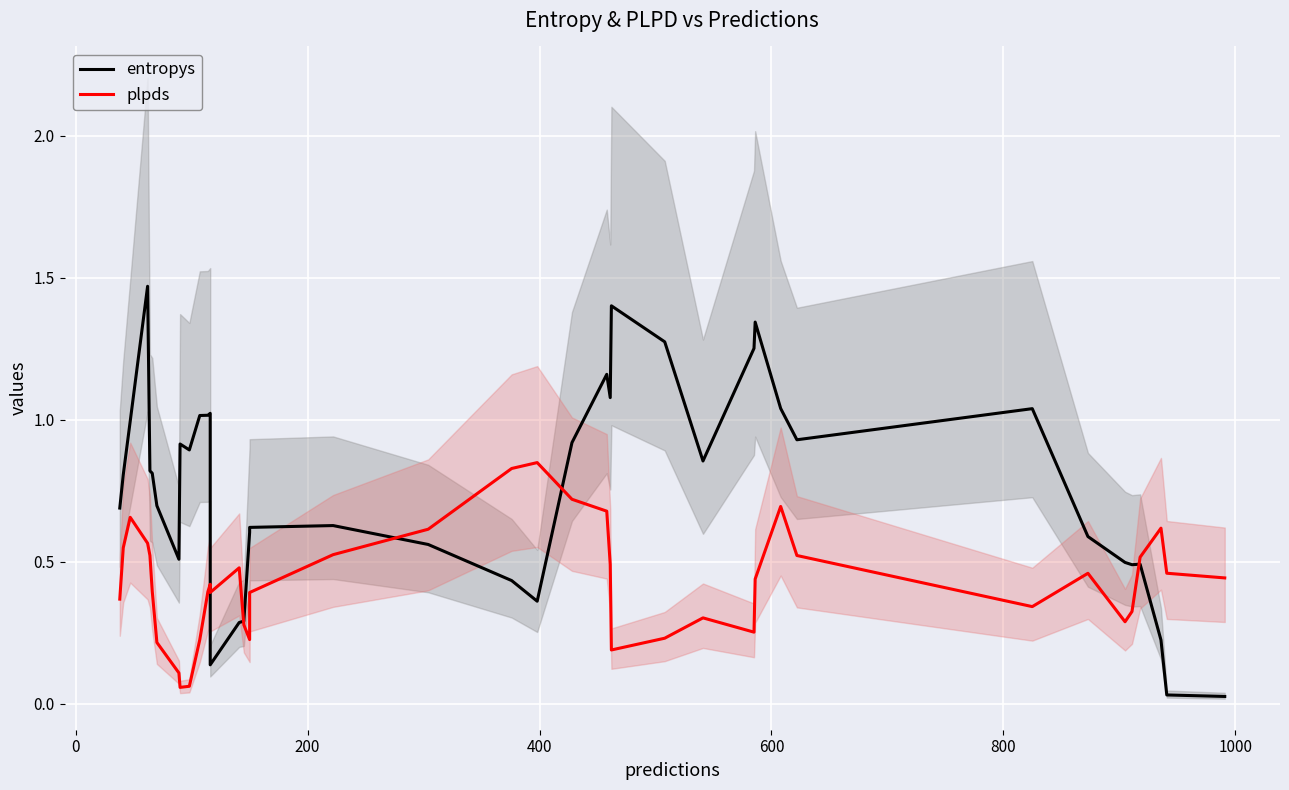

True or false: entropys and plpds intersect in this chart.

True